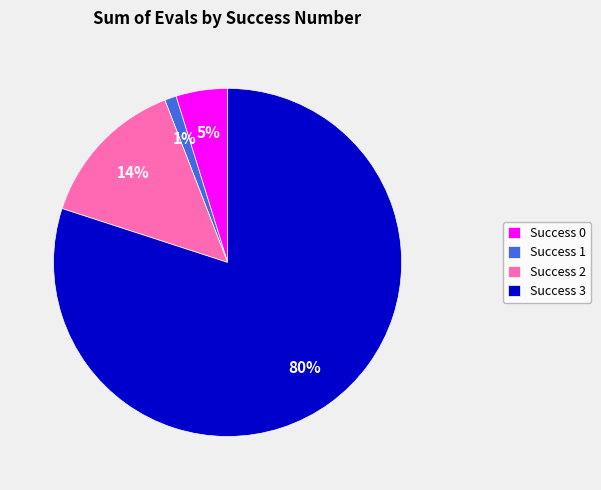

Combined, do Success 3 and Success 1 account for over 50%?

Yes